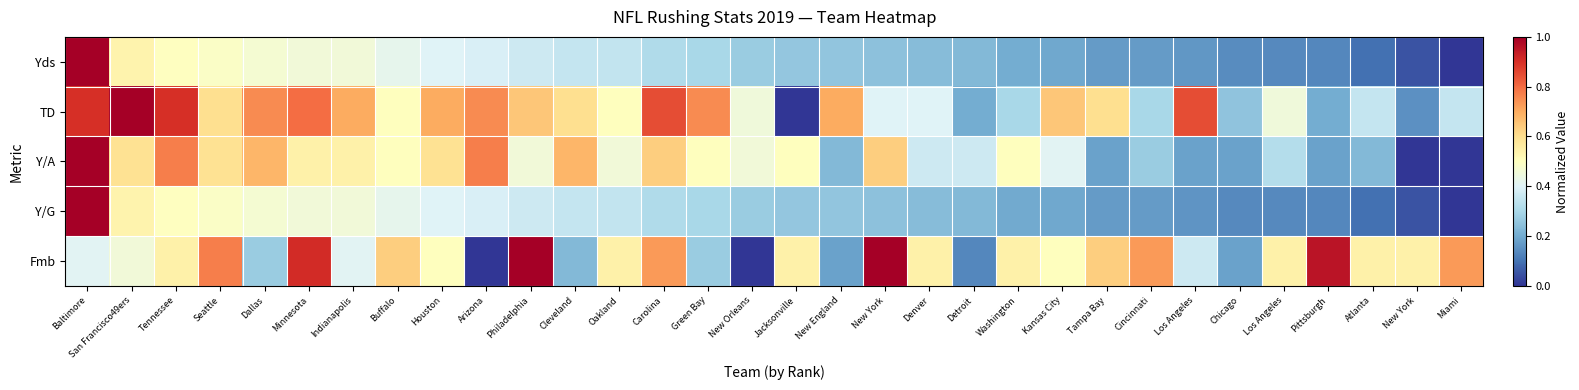

How many distinct data groups are displayed?

5